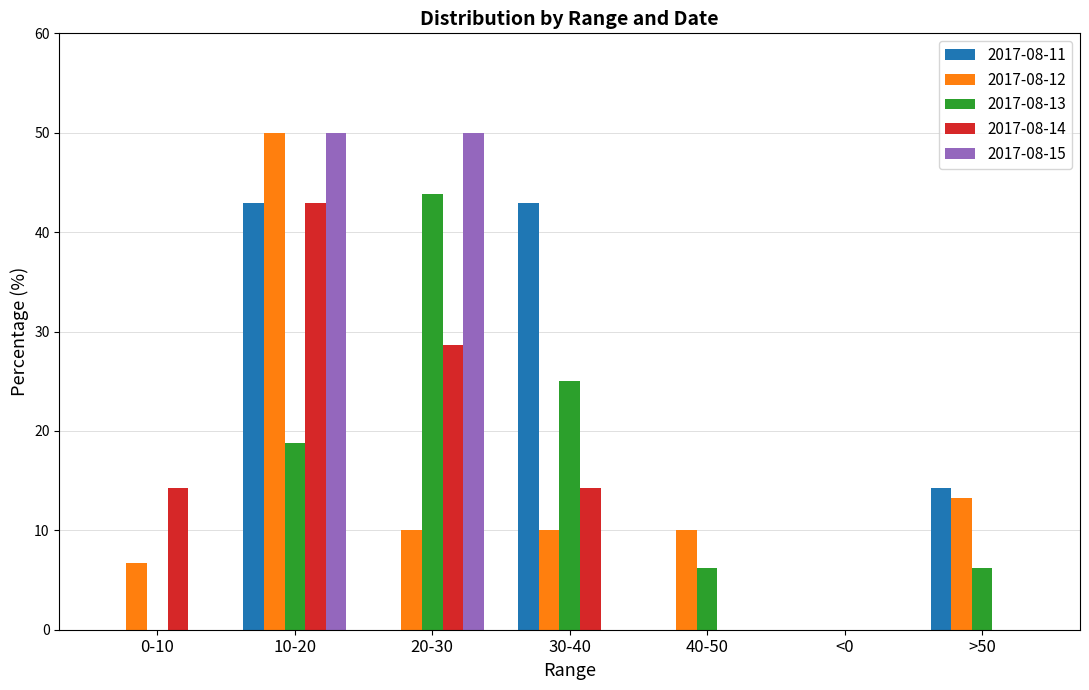

What is the maximum value shown in the chart?

50.0